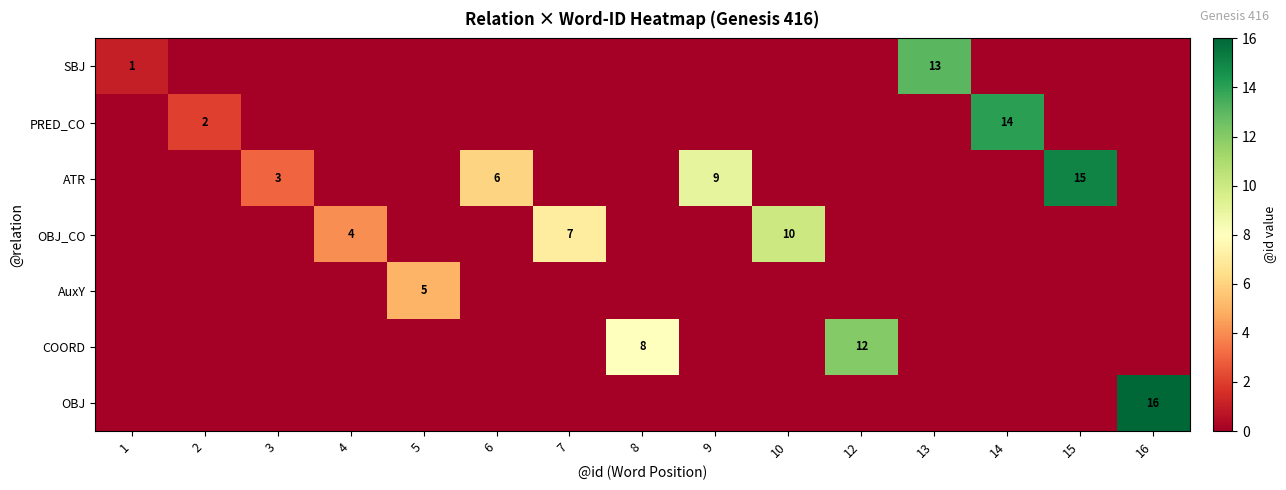

Which series has the largest total across all categories?

ATR